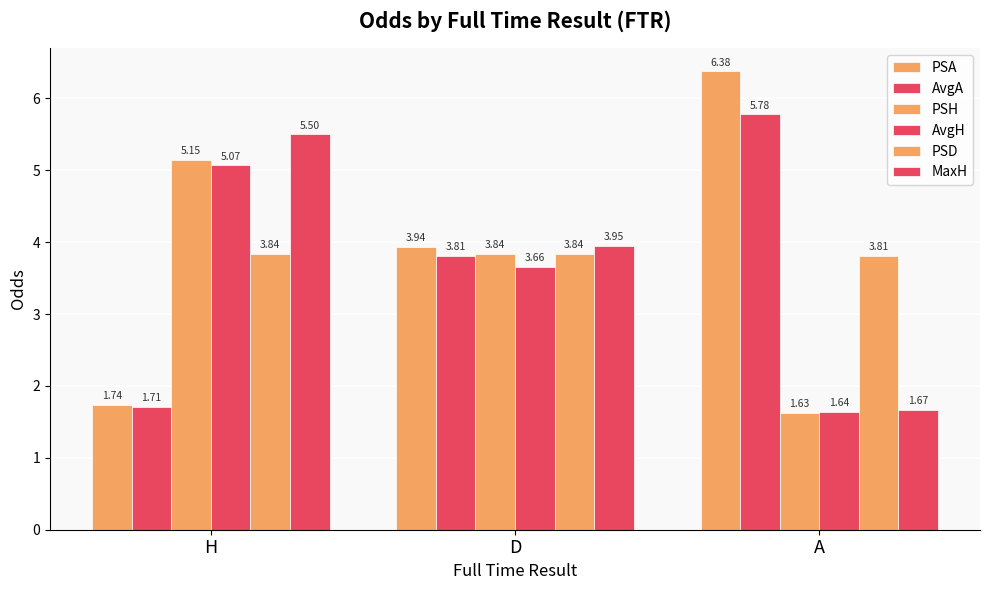

What is the total value across all series at A?

20.9